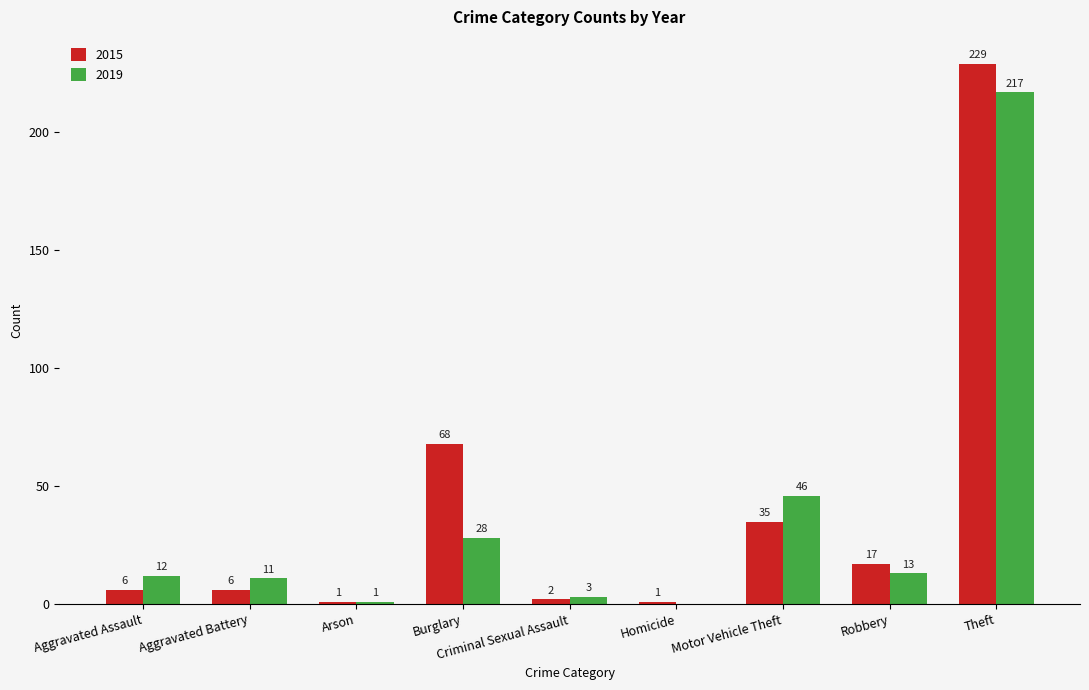

True or false: 2015 has a value of 99 at Burglary.

False